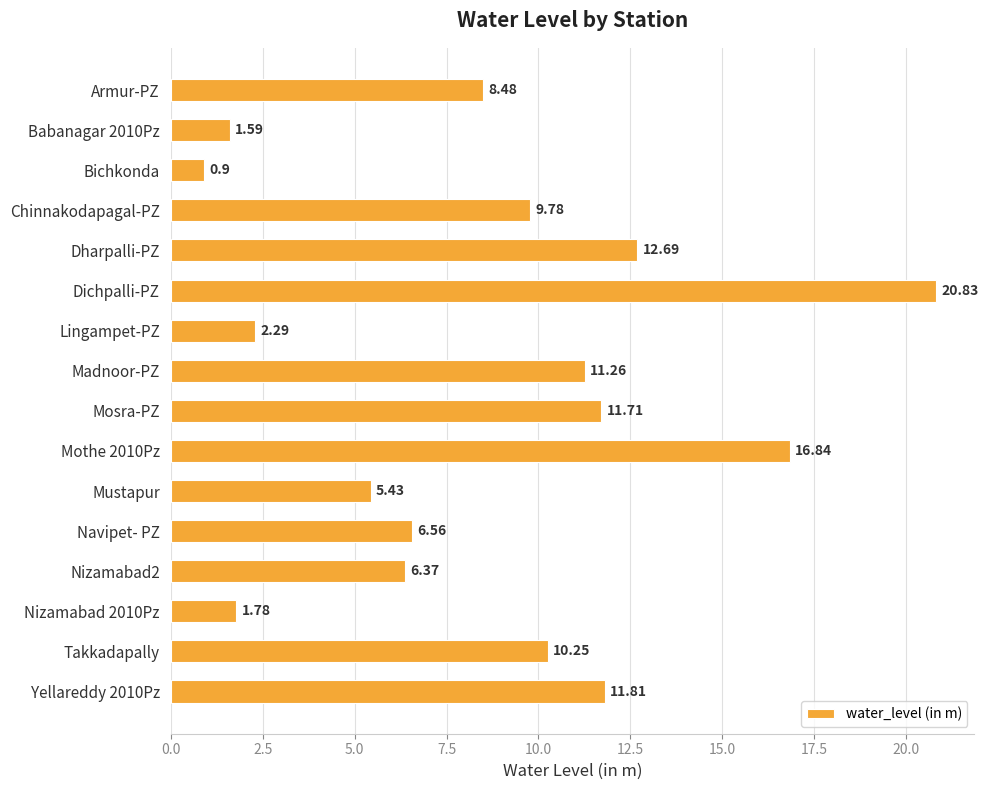

Which category has the highest value across all series?

Dichpalli-PZ